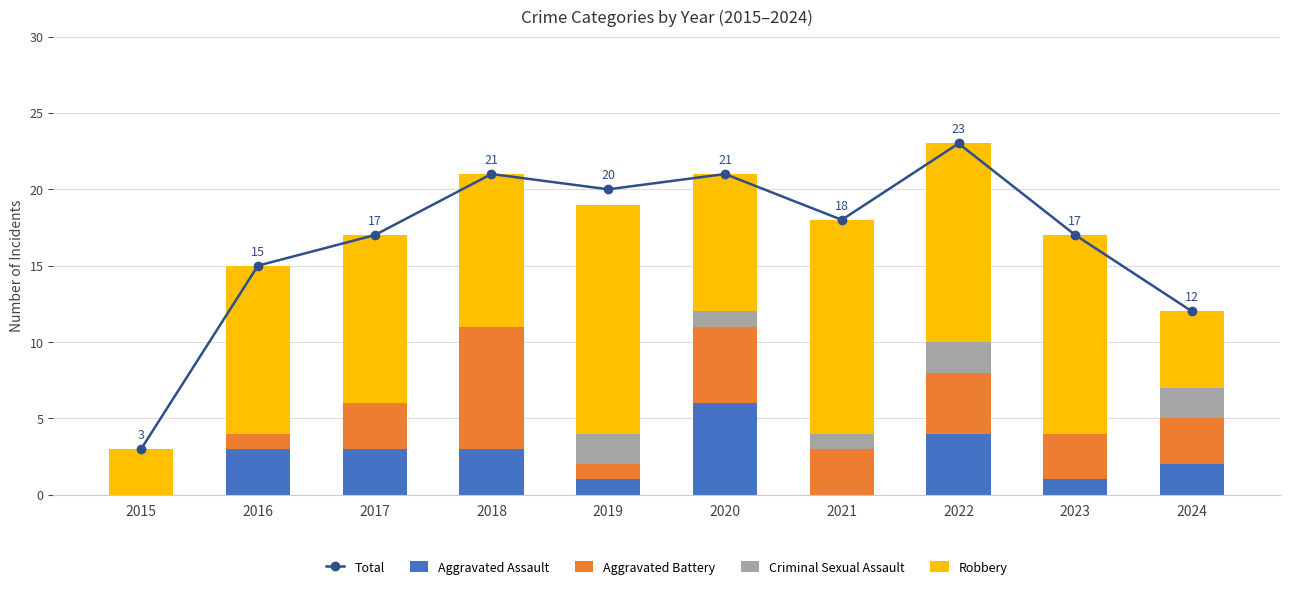

Reading left to right, extract all data points from this chart.

Total: 3	15	17	21	20	21	18	23	17	12
Aggravated Assault: 0	3	3	3	1	6	0	4	1	2
Aggravated Battery: 0	1	3	8	1	5	3	4	3	3
Criminal Sexual Assault: 0	0	0	0	2	1	1	2	0	2
Robbery: 3	11	11	10	15	9	14	13	13	5